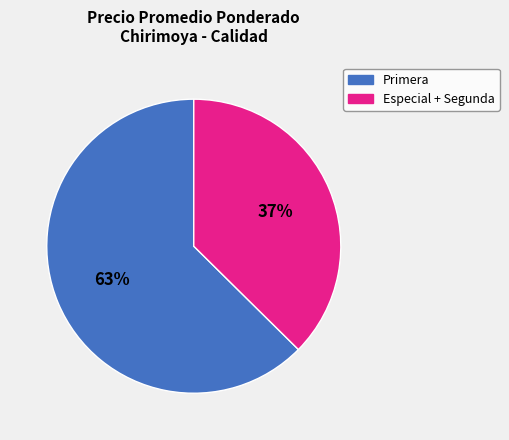

Is there a majority slice in this chart?

Yes